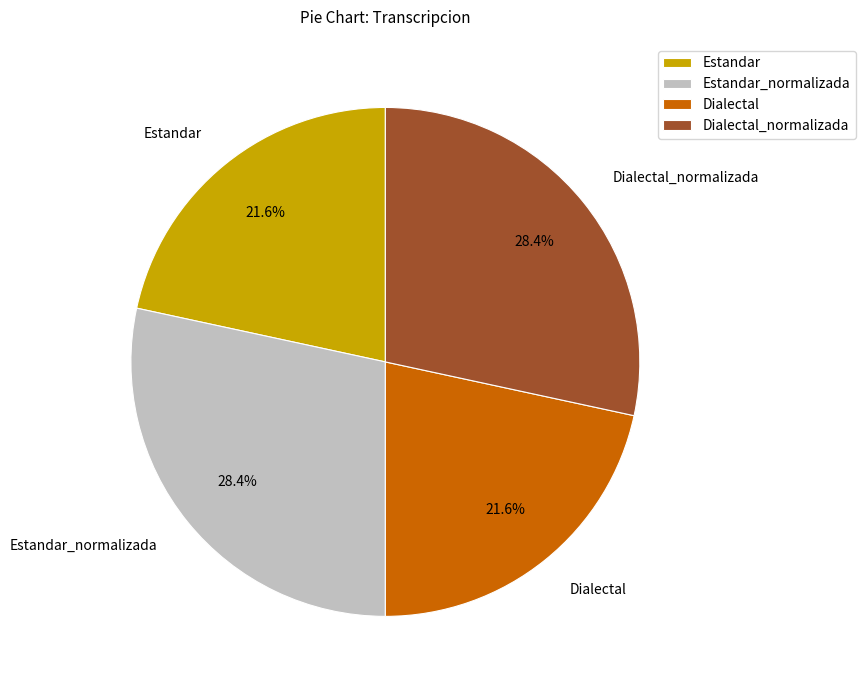

Is the sum of Dialectal and Estandar greater than half?

No